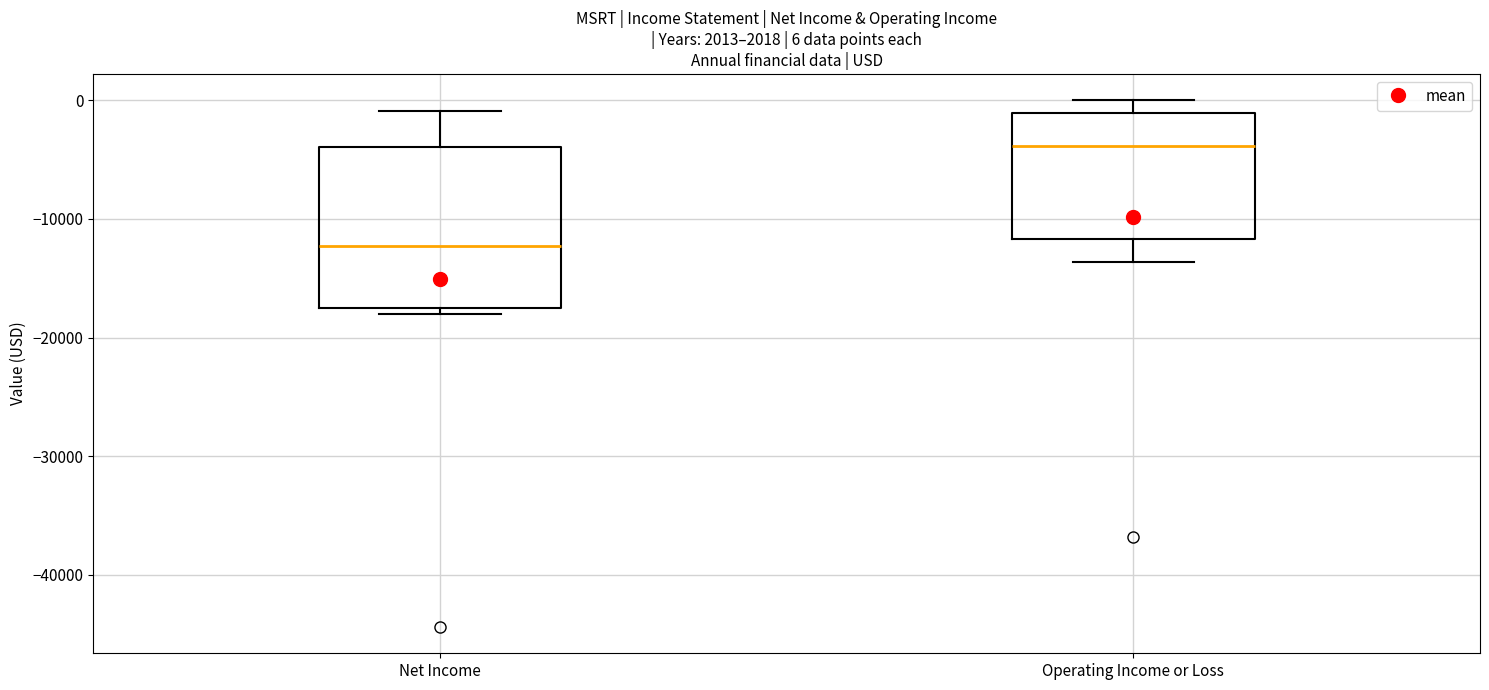

Comparing the boxes themselves (not the whiskers), which one is the tallest?

Net Income